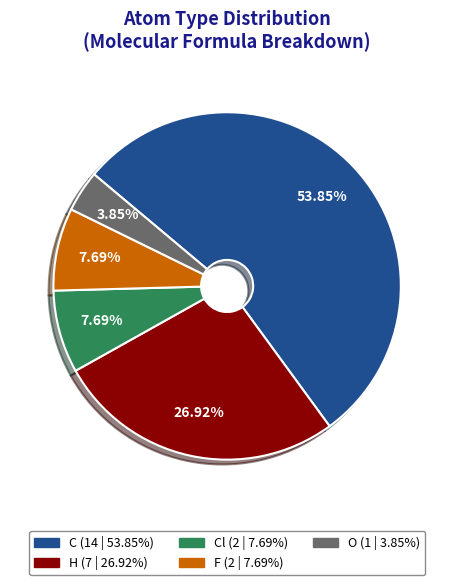

Is there a majority slice in this chart?

Yes